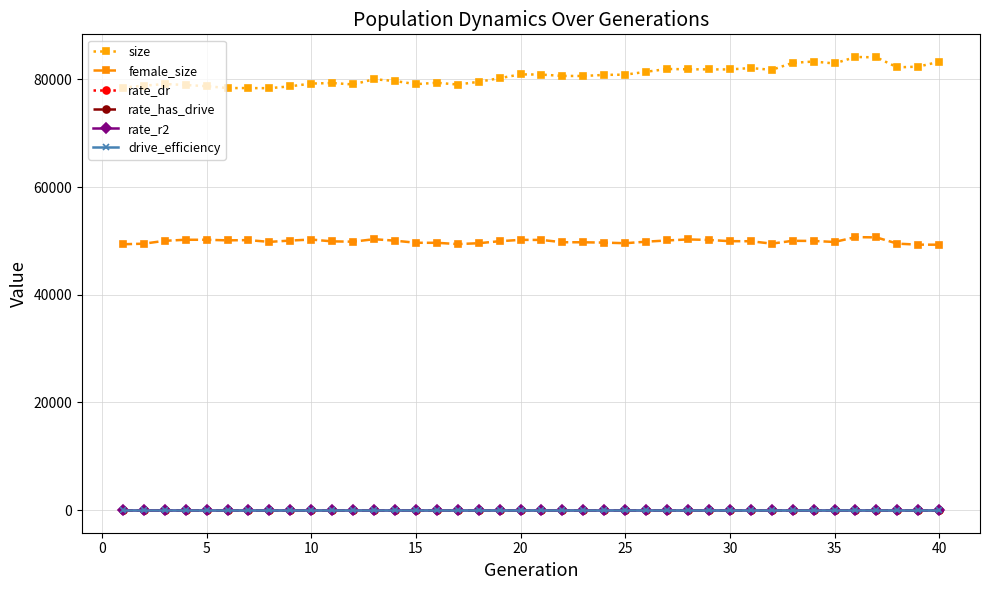

How many lines are shown in the chart?

6